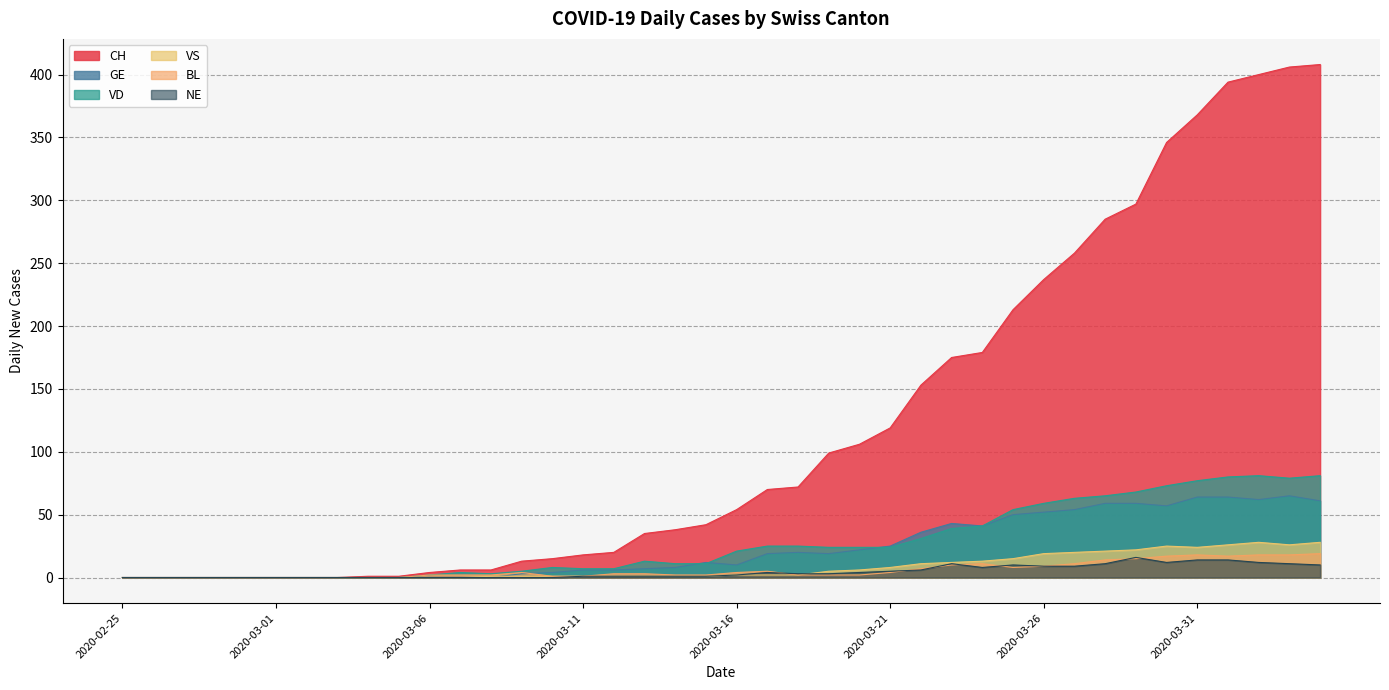

True or false: NE and GE intersect in this chart.

False